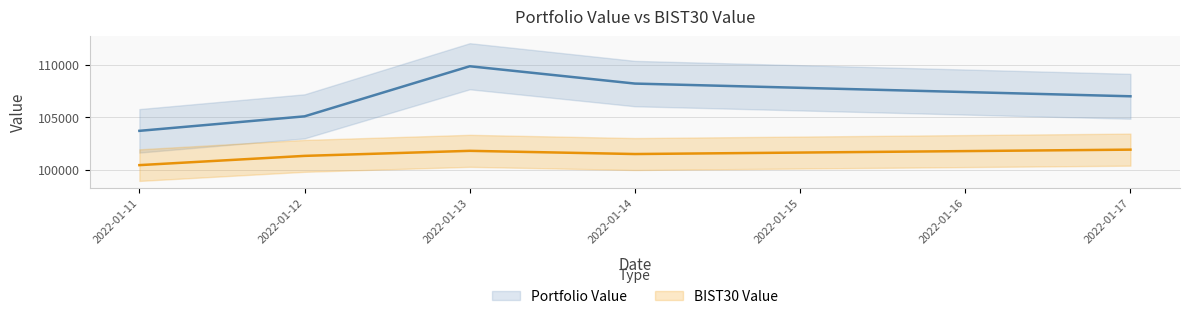

At how many categories does at least one series exceed 104965?

4